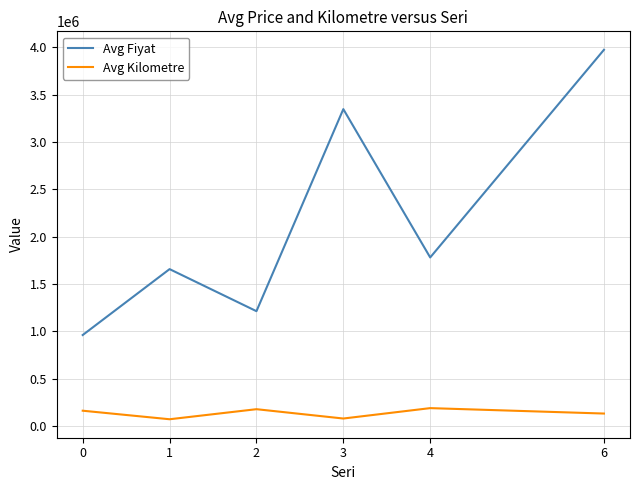

What is the approximate value of Avg Kilometre at 1?

69666.7